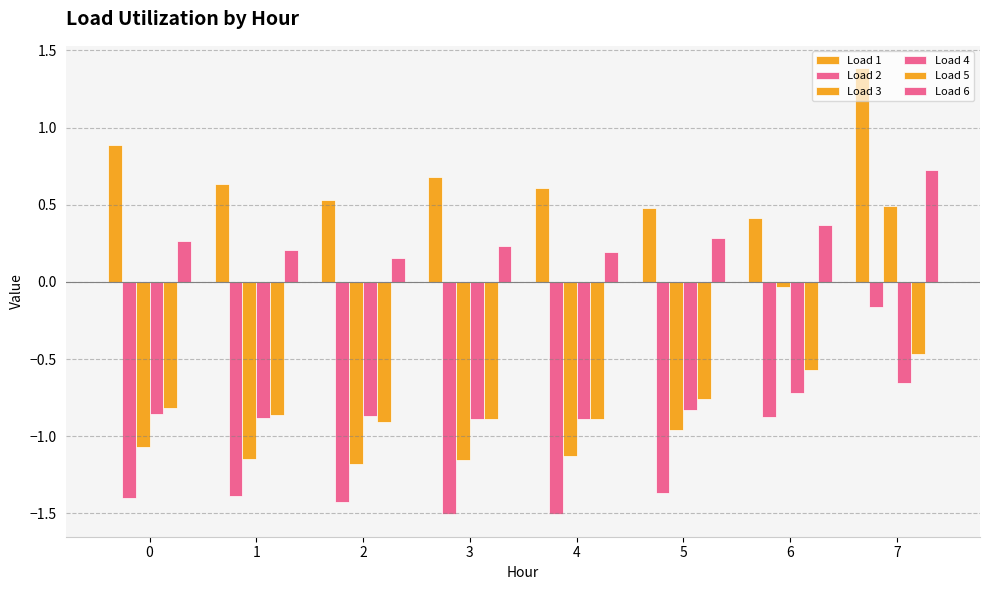

How many values in Load 3 are below zero?

7